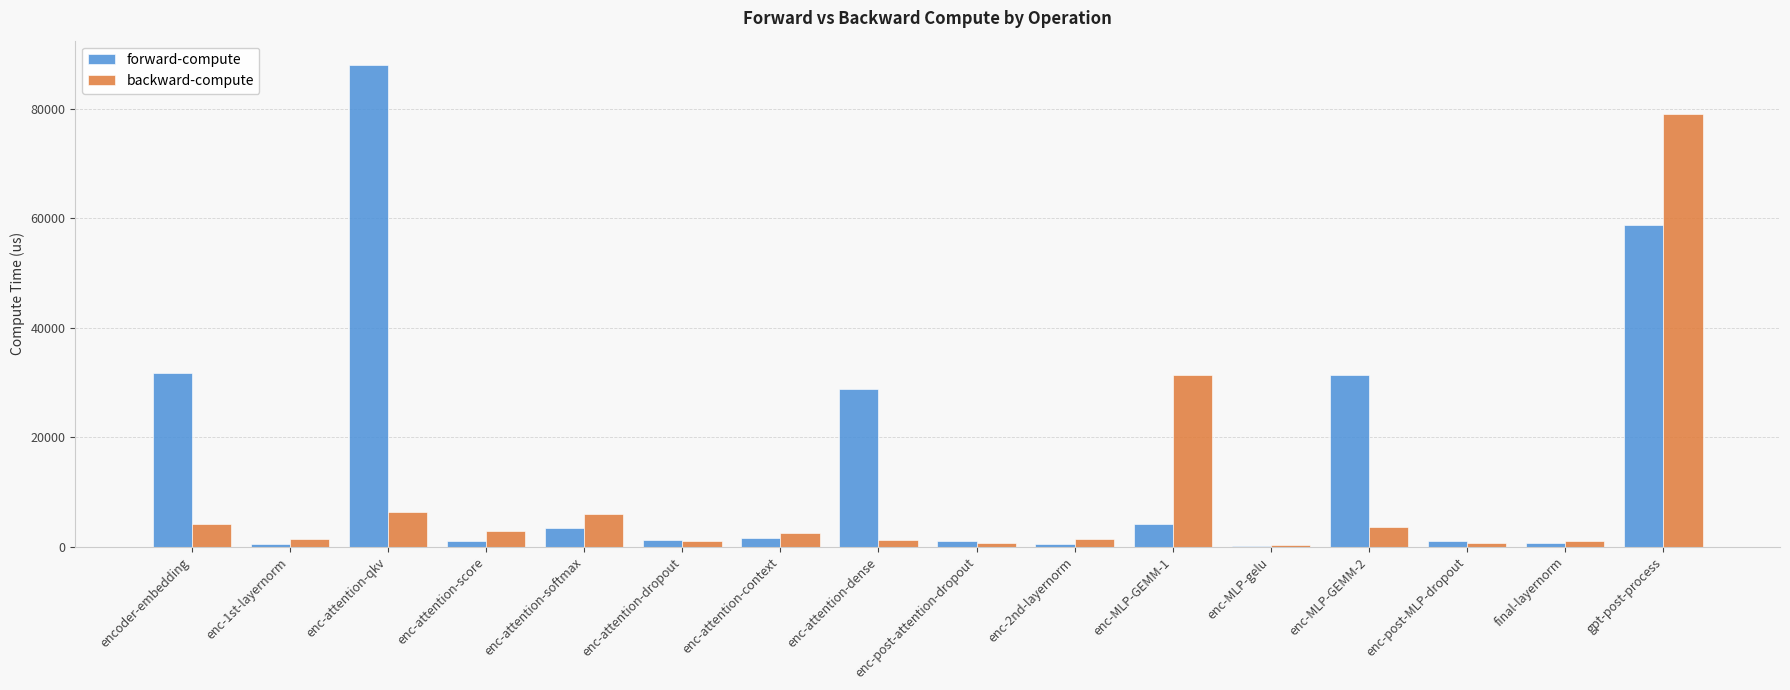

Are the bars horizontal?

No